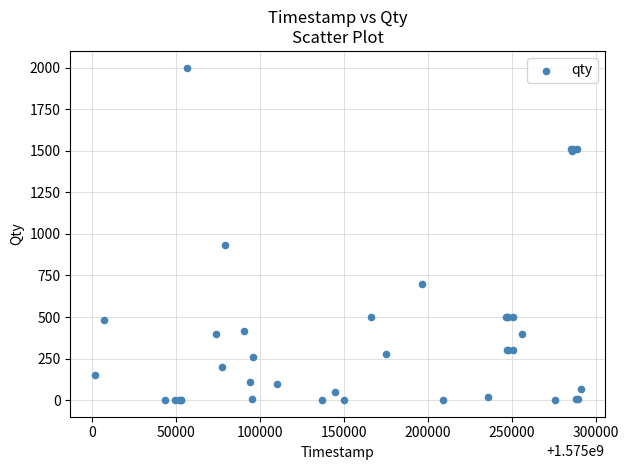

What Y value in the scatter plot is closest to 1000?

931